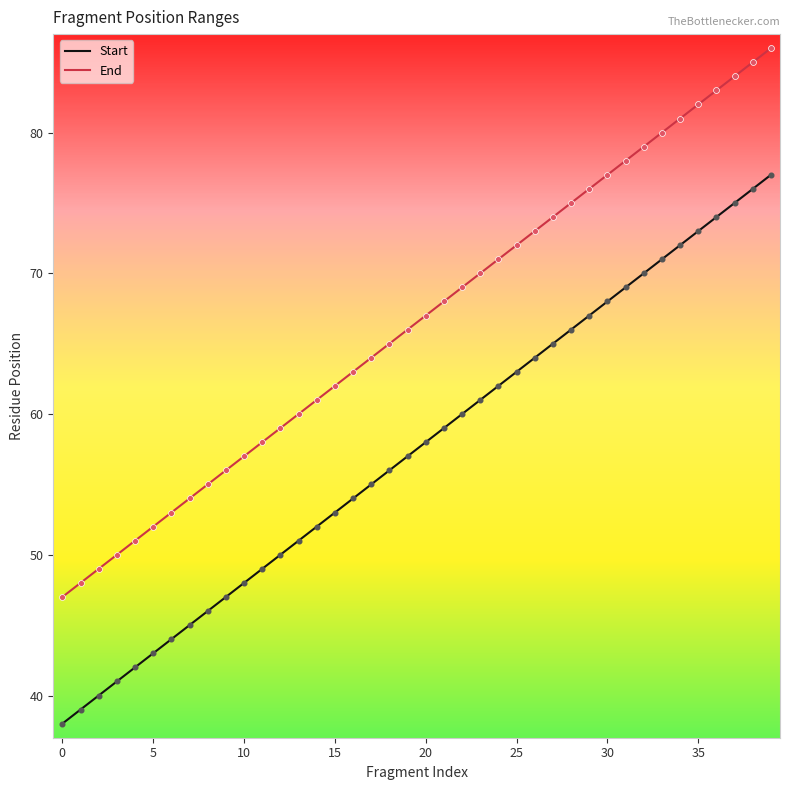

Which series has the largest total across all categories?

End